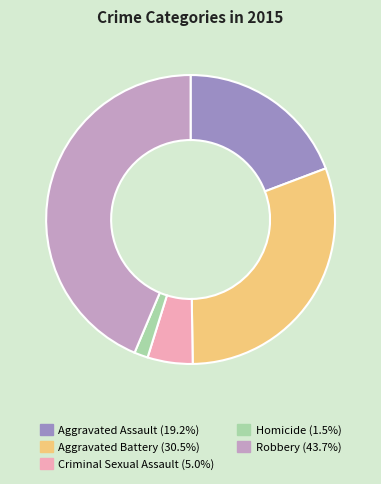

How many slices are in this pie chart?

5